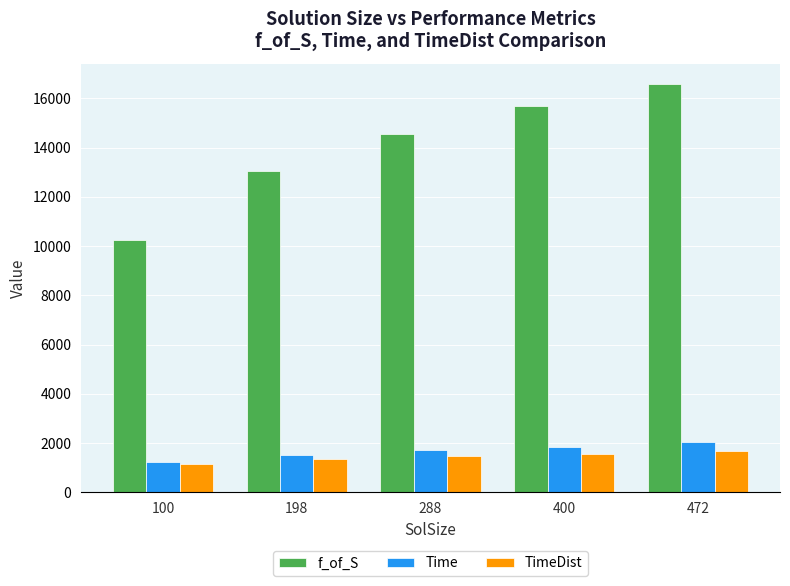

What is the value of the Time bar at the 1st from the left?

1218.5